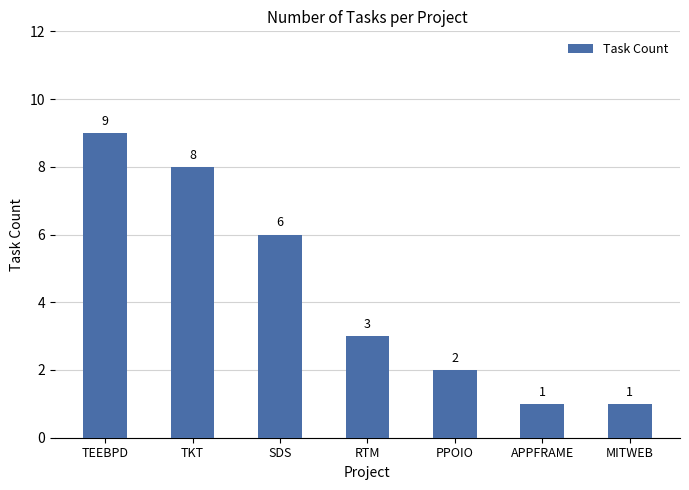

Reading left to right, transcribe all the data shown in this chart.

9	8	6	3	2	1	1